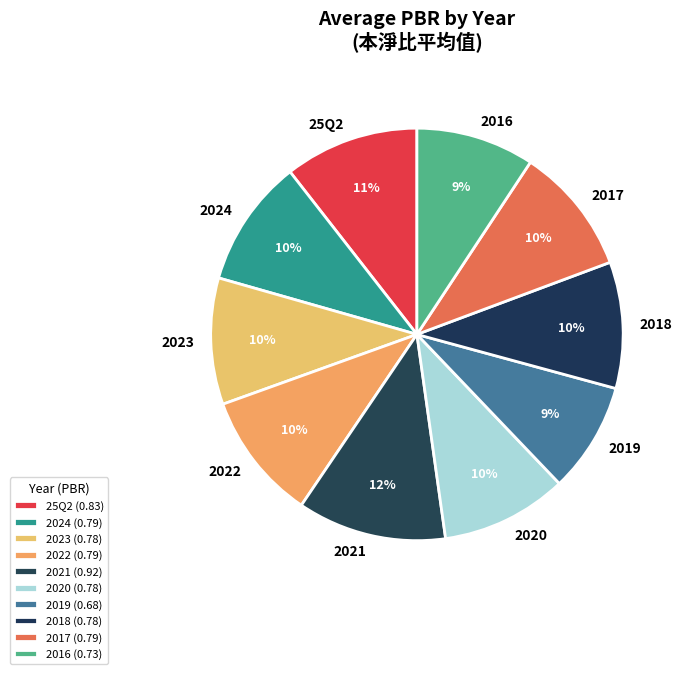

To the nearest percent, what is the average slice percentage?

10%